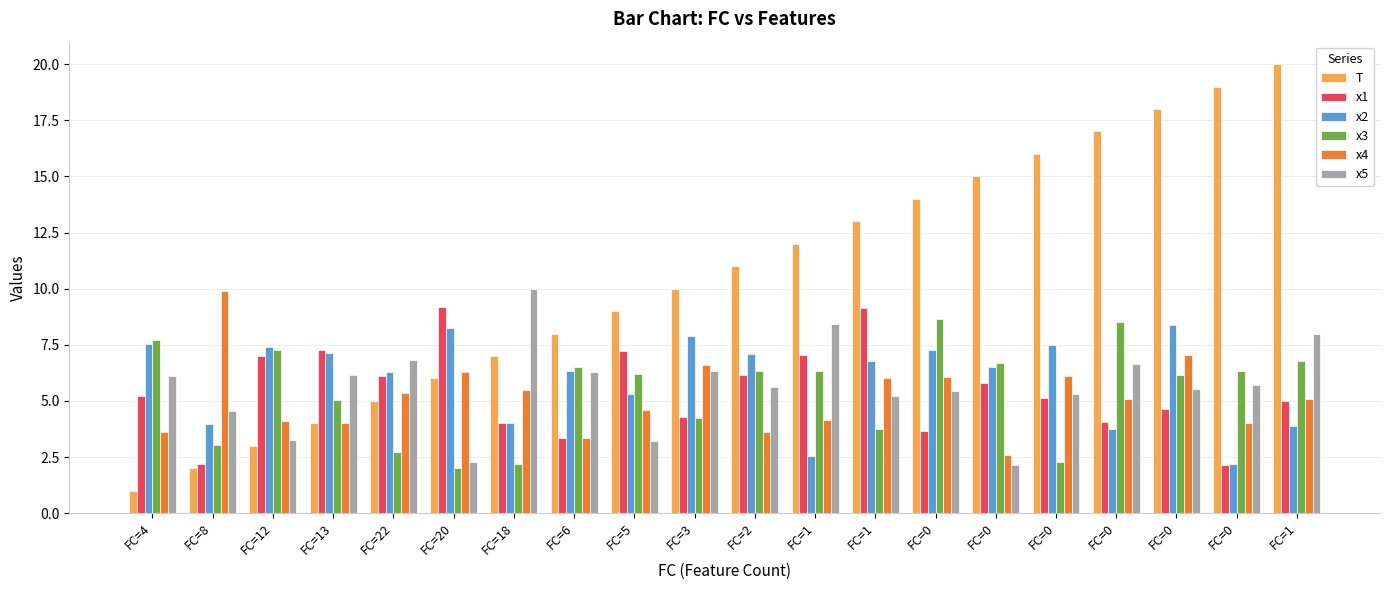

How many groups of bars are there?

20